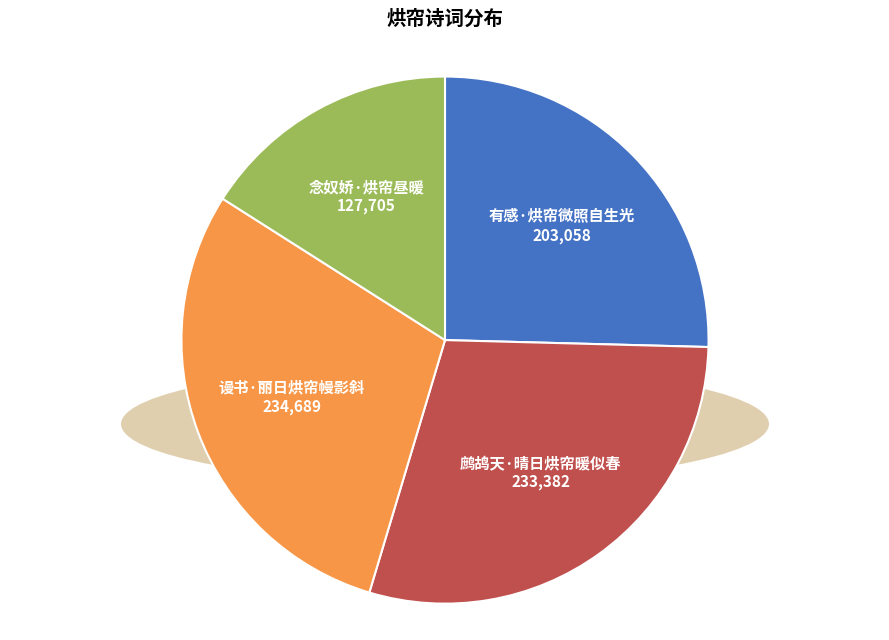

Count the number of slices in the pie.

4